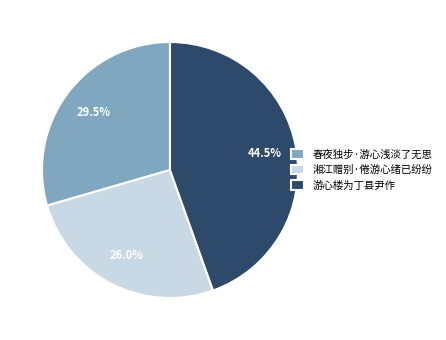

Approximately how many times larger is the value at 春夜独步·游心浅淡了无思 compared to 游心楼为丁县尹作?

0.7